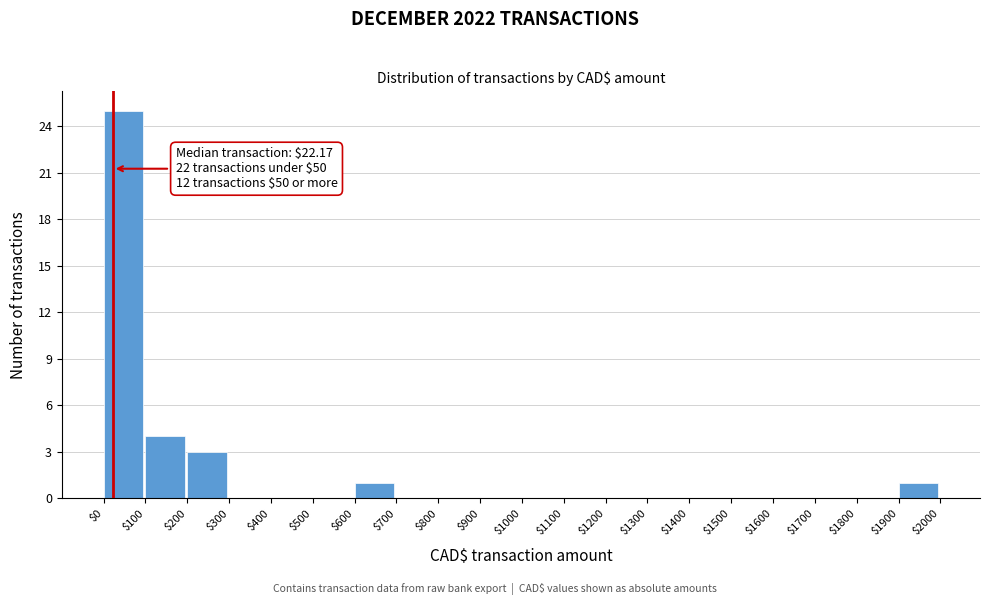

Over which range of the x-axis is the bar tallest?

$0 to $100